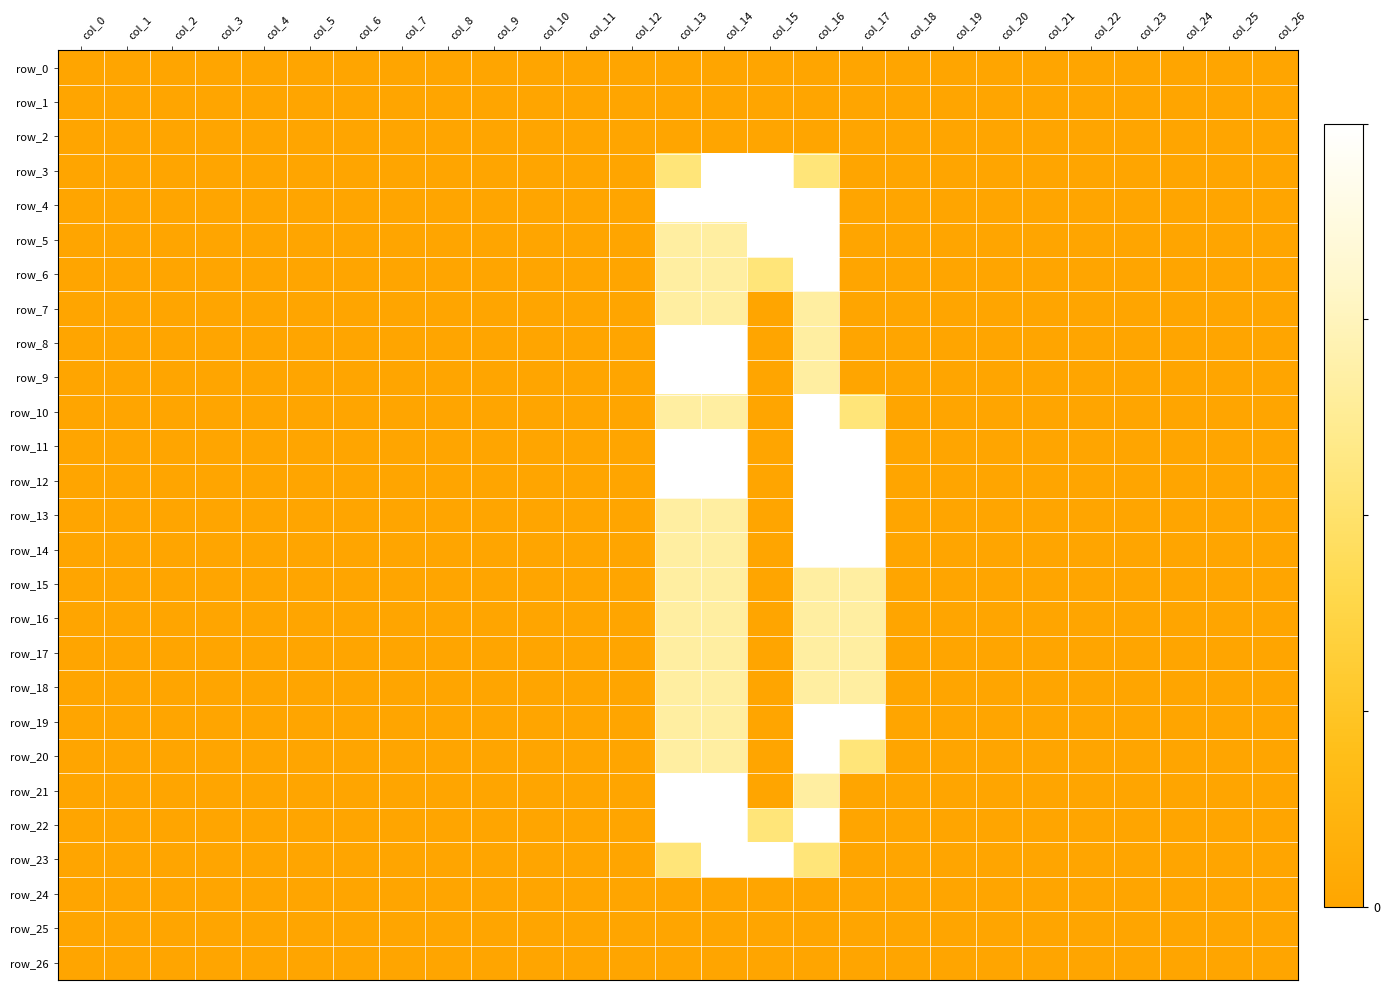

Which series has the largest range (max minus min)?

row_3